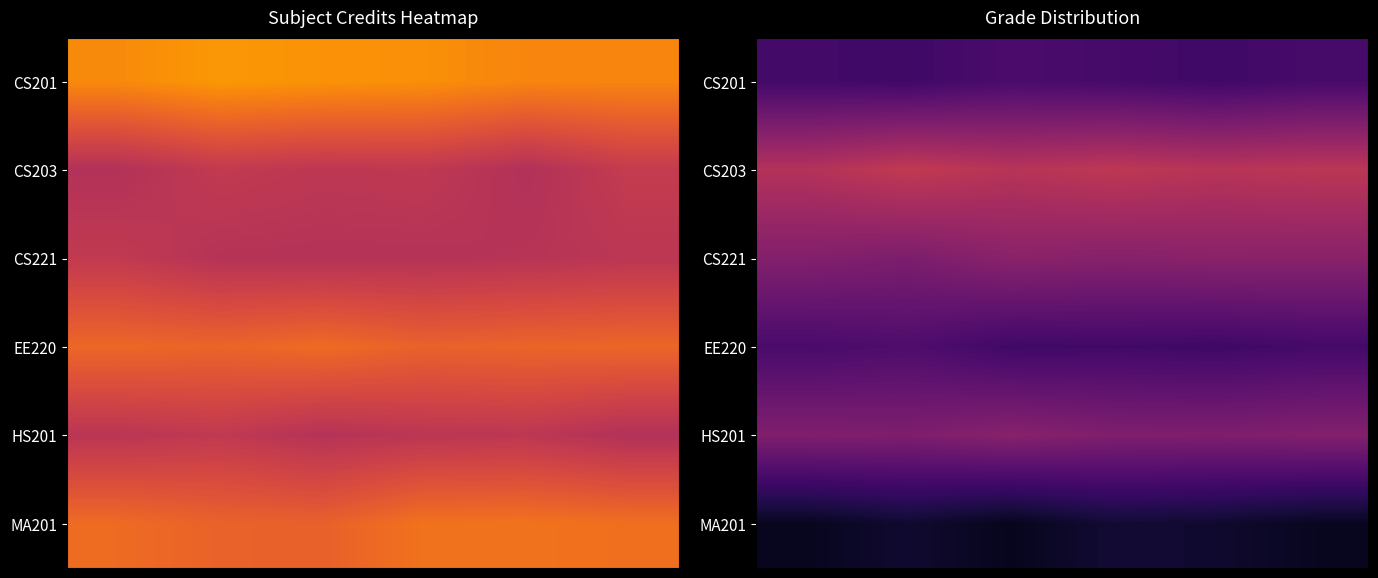

What is the difference between the highest and lowest values at 4?

5.7